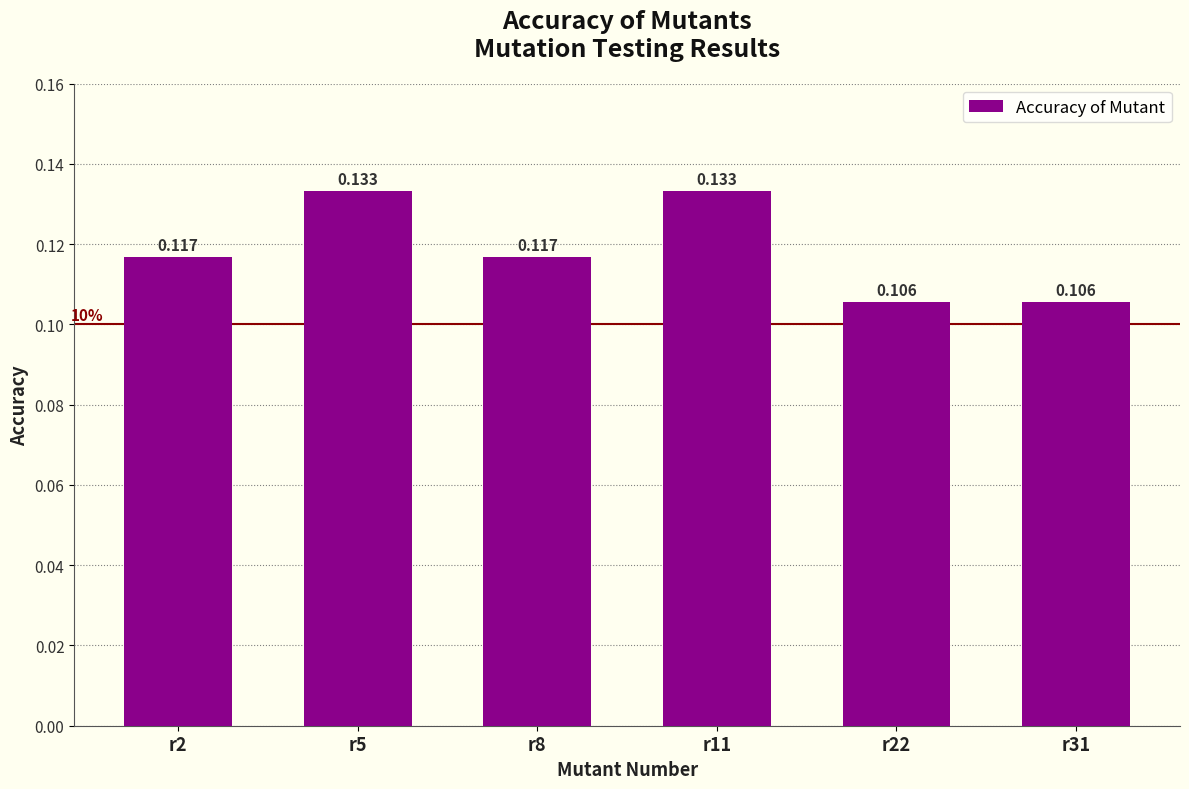

The value at r22 is 0.0. True or false?

False